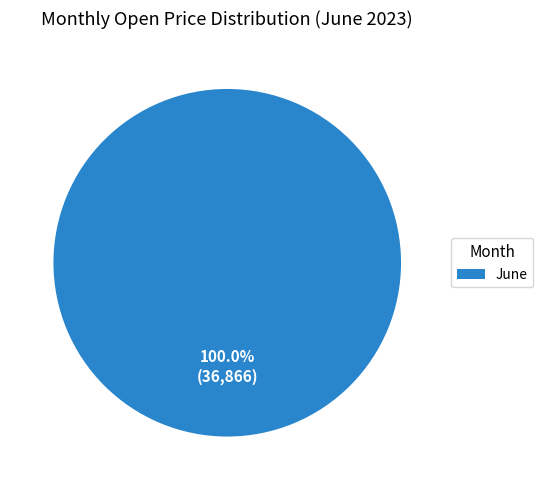

Is there any slice that represents more than half of the pie?

Yes